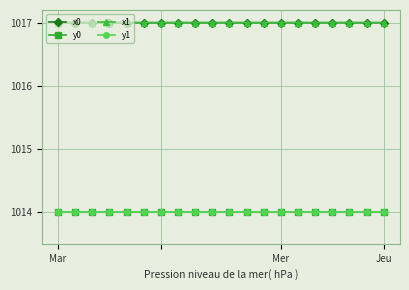

How many lines are shown in the chart?

4